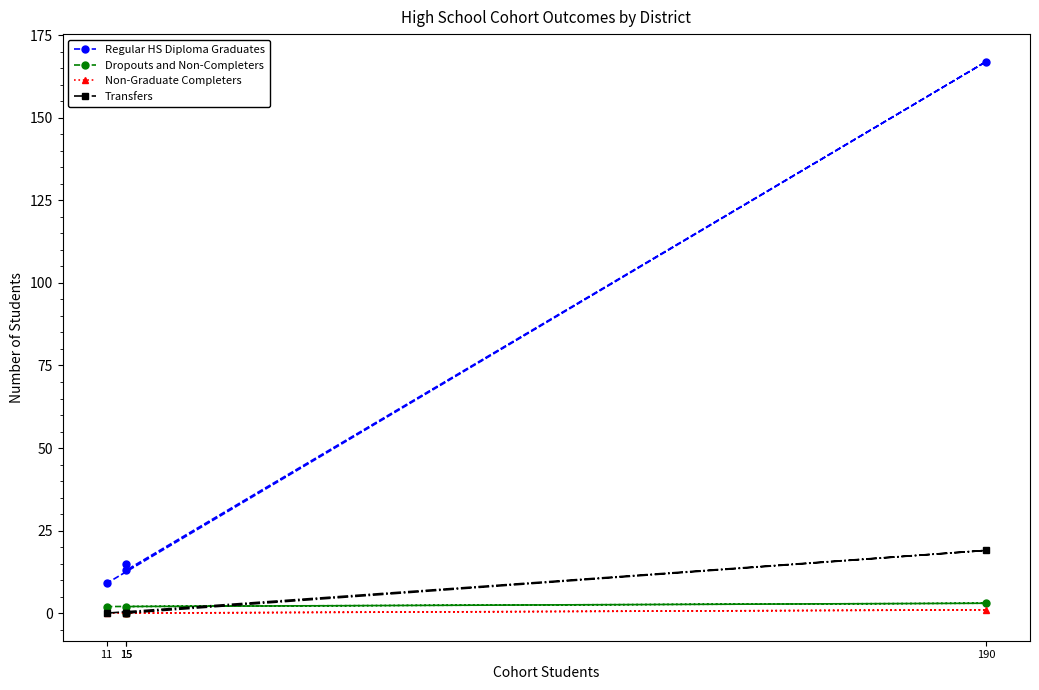

Which label corresponds to the smallest value in the chart?

15